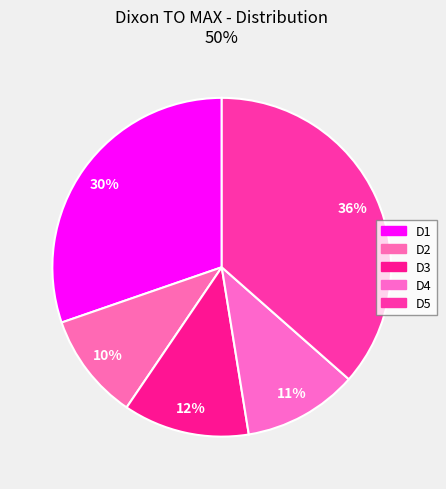

Is D5 the majority of the pie?

No